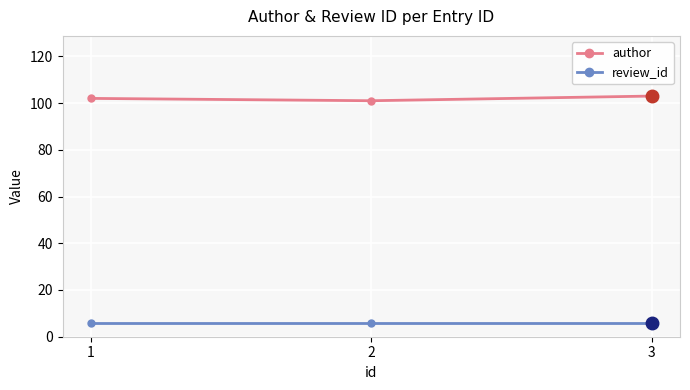

What is the spread (max minus min) of values at 2?

95